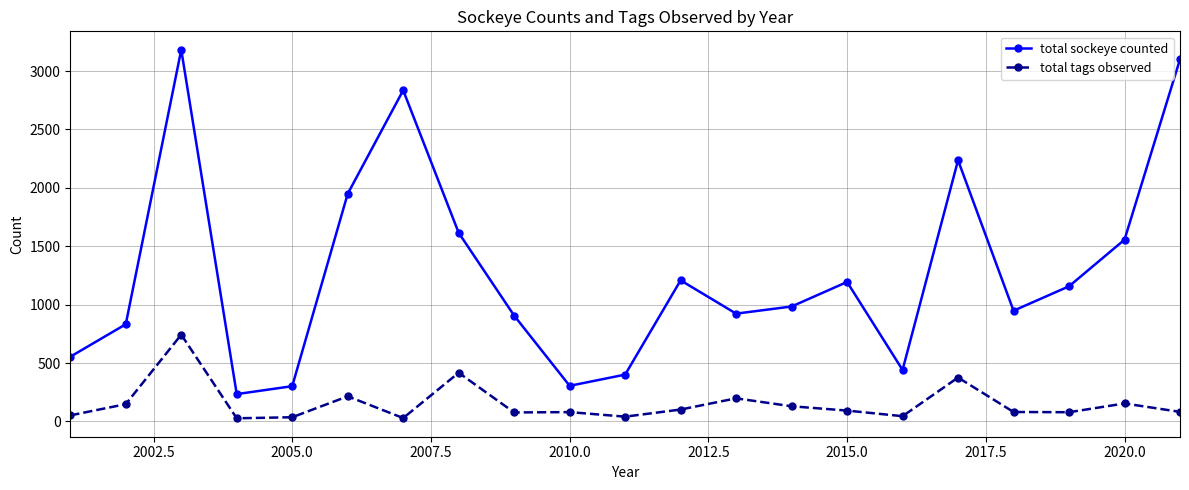

True or false: total tags observed has more than 1 interior local peaks.

True